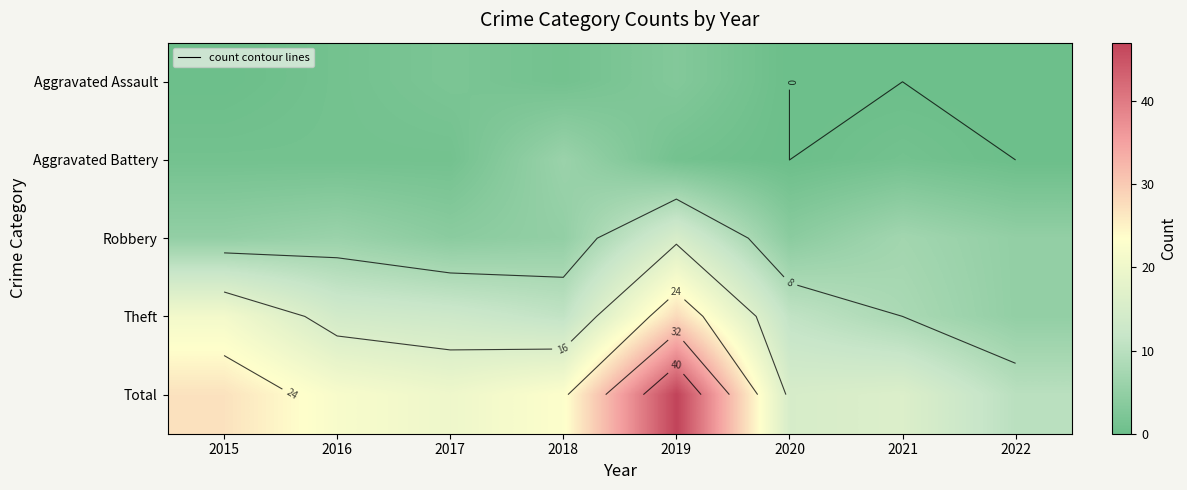

The value of Aggravated Battery at 2019 is 1. True or false?

False